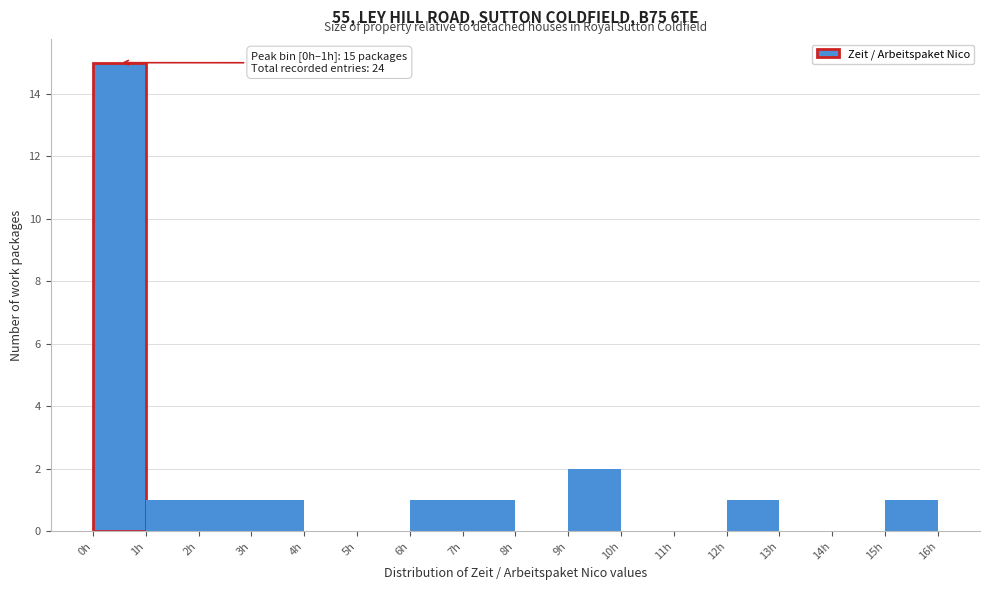

Which range on the x-axis has the tallest bar?

0 to 1